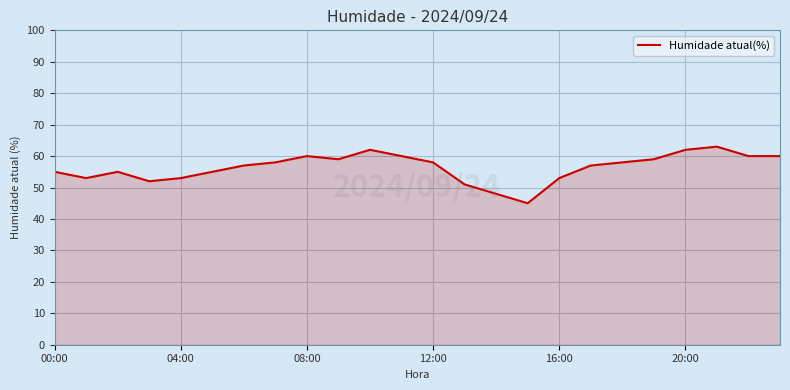

What is the smallest value displayed?

45